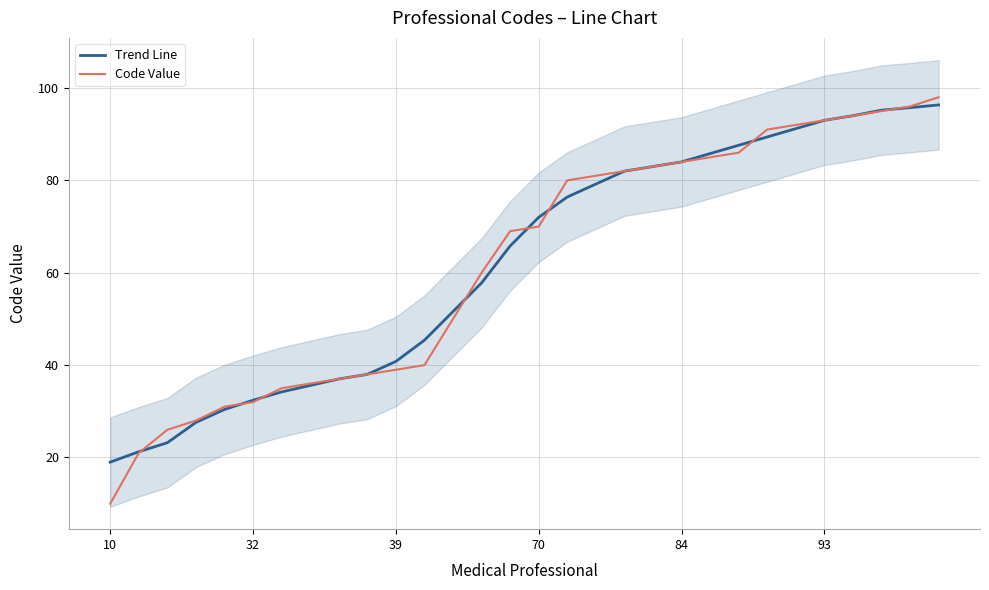

What is the spread (max minus min) of values at 6?

0.8